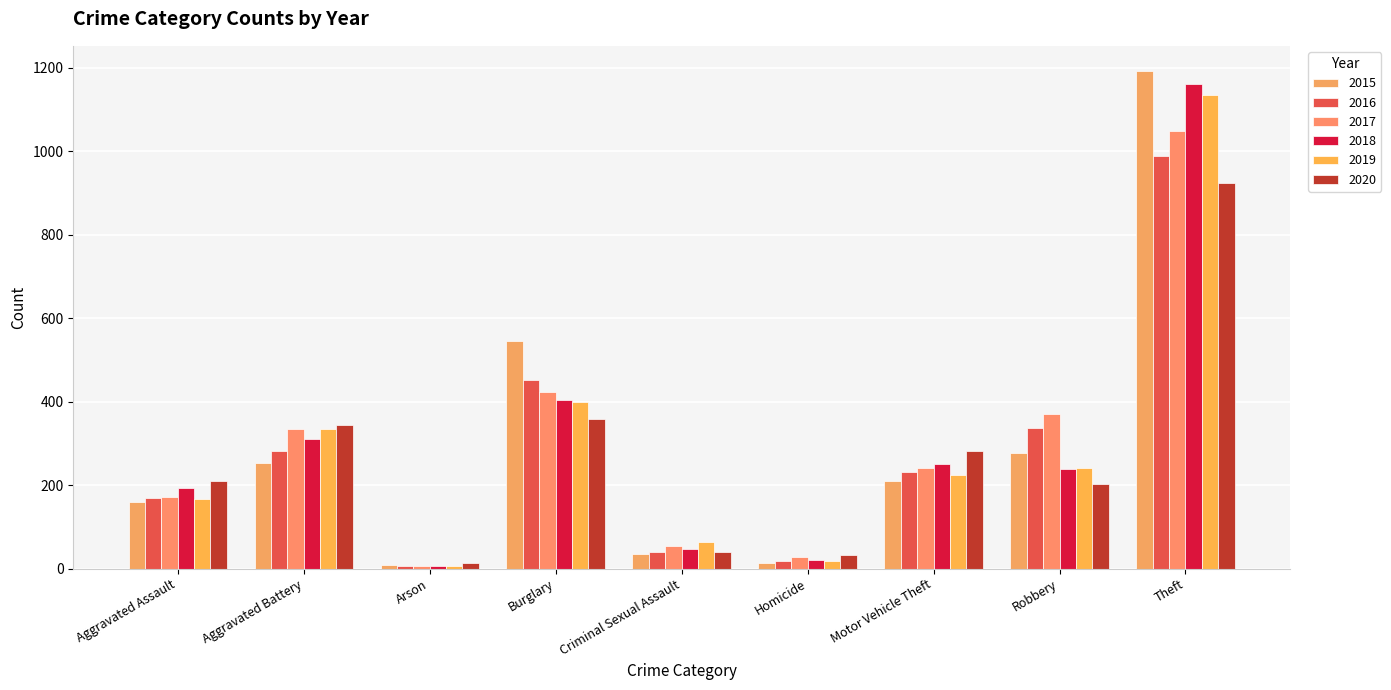

What is the value of the 2015 bar at the 3rd from the left?

8